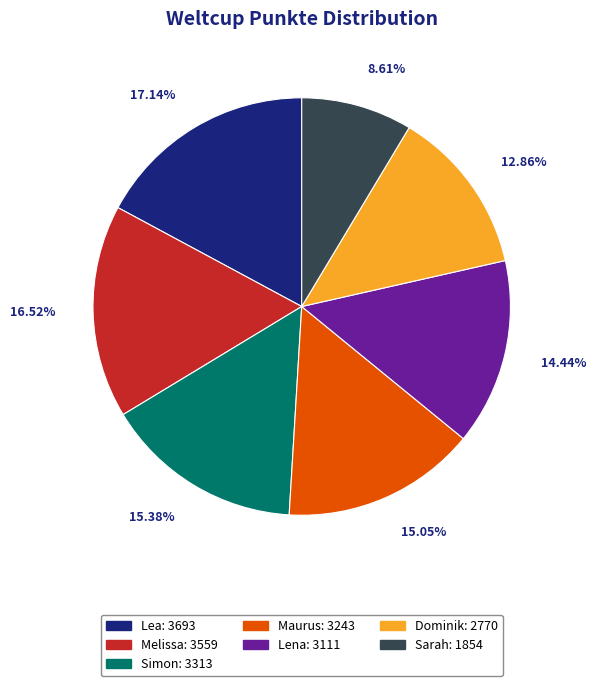

How many segments does this pie chart have?

7